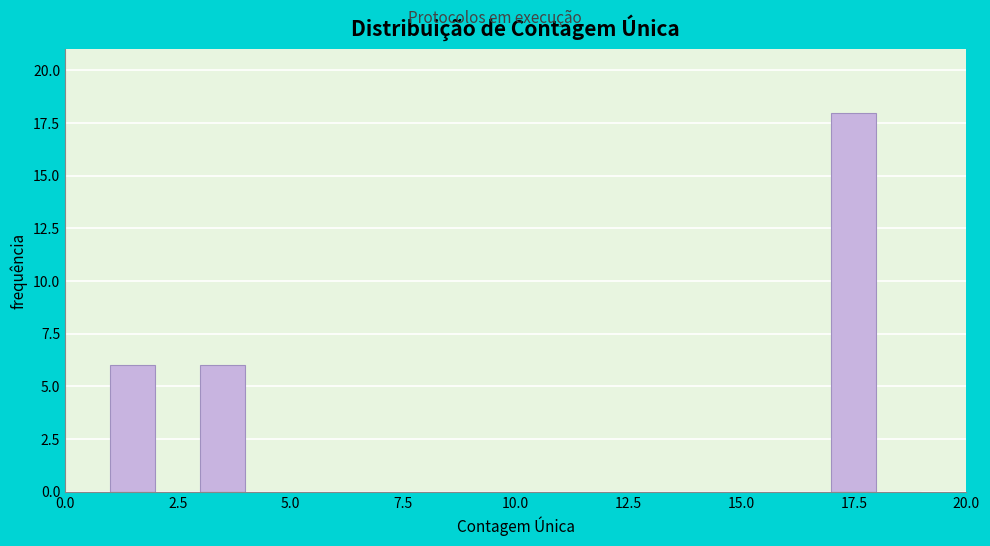

Around what value on the x-axis is the tallest bar? Give the approximate position of its centre, as read against the axis.

17.5